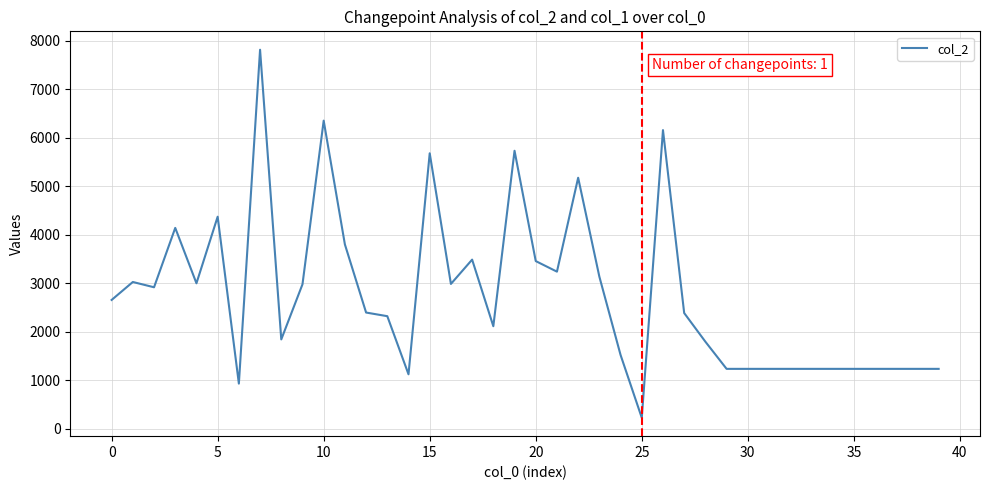

What is the greatest value displayed?

7811